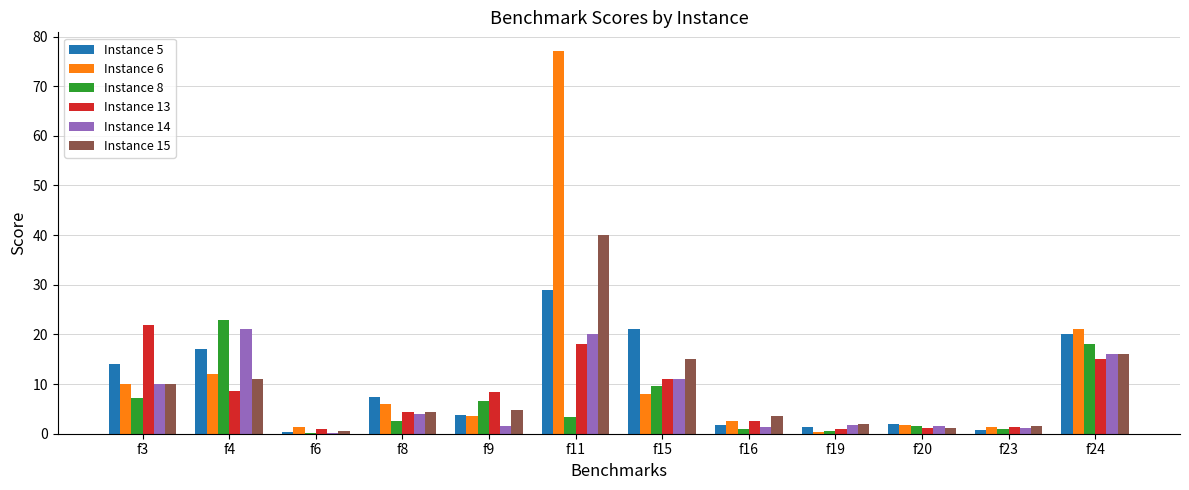

What is the sum of all Instance 8 values?

74.3